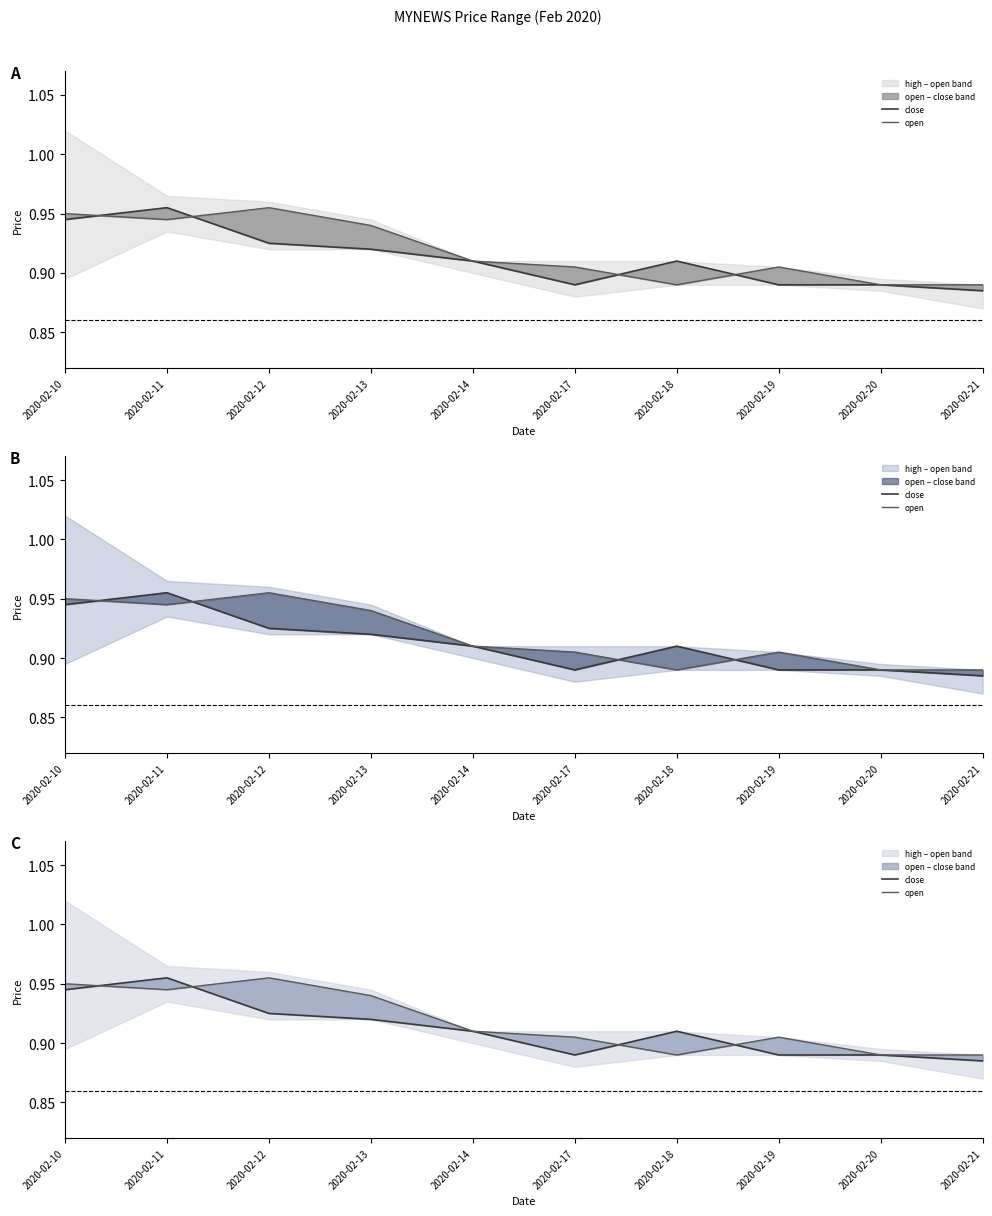

Reading right to left, extract all data points from this chart.

close: 2020-02-21=0.9	2020-02-20=0.9	2020-02-19=0.9	2020-02-18=0.9	2020-02-17=0.9	2020-02-14=0.9	2020-02-13=0.9	2020-02-12=0.9	2020-02-11=1.0	2020-02-10=0.9
open: 2020-02-21=0.9	2020-02-20=0.9	2020-02-19=0.9	2020-02-18=0.9	2020-02-17=0.9	2020-02-14=0.9	2020-02-13=0.9	2020-02-12=1.0	2020-02-11=0.9	2020-02-10=0.9